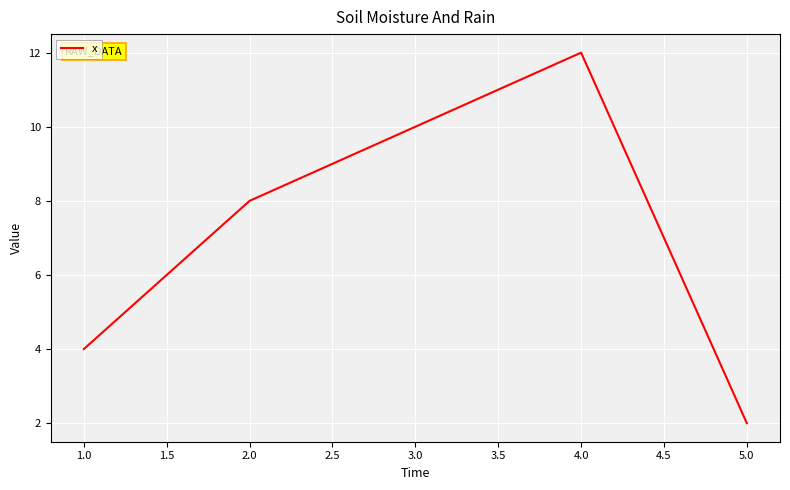

Rank the categories by value from highest to lowest.

4.0, 3.0, 2.0, 1.0, 5.0